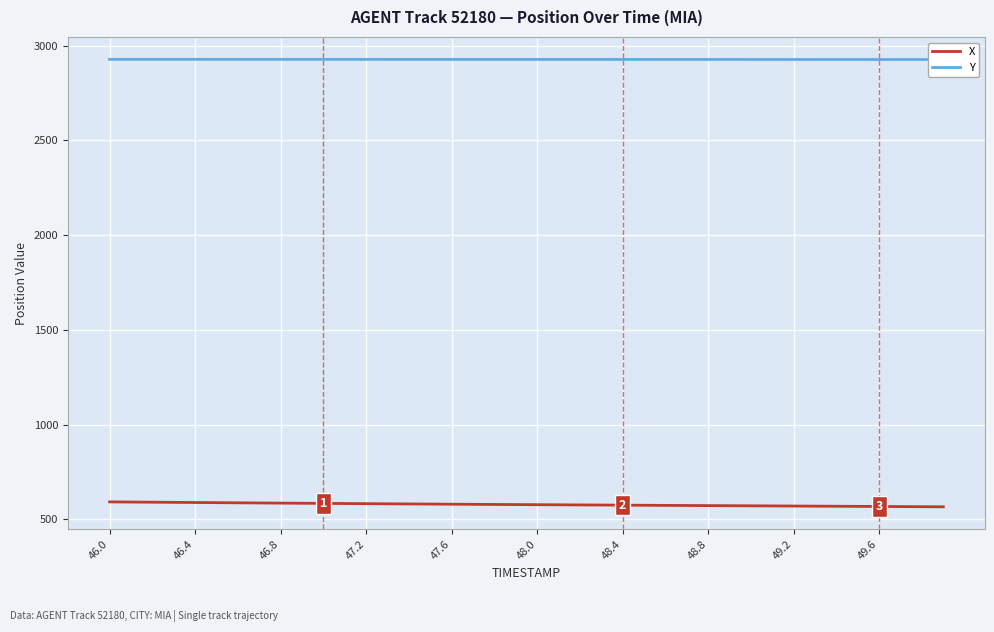

Which category has the highest value across all series?

46.0